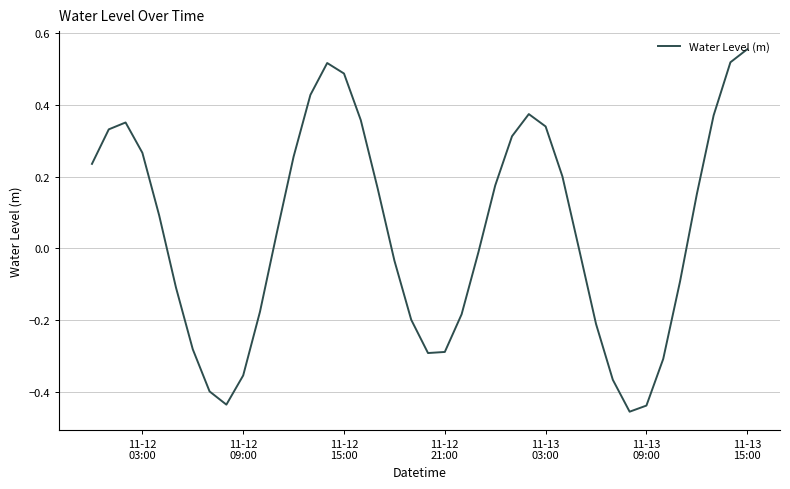

What is the difference between the maximum and minimum values?

1.0